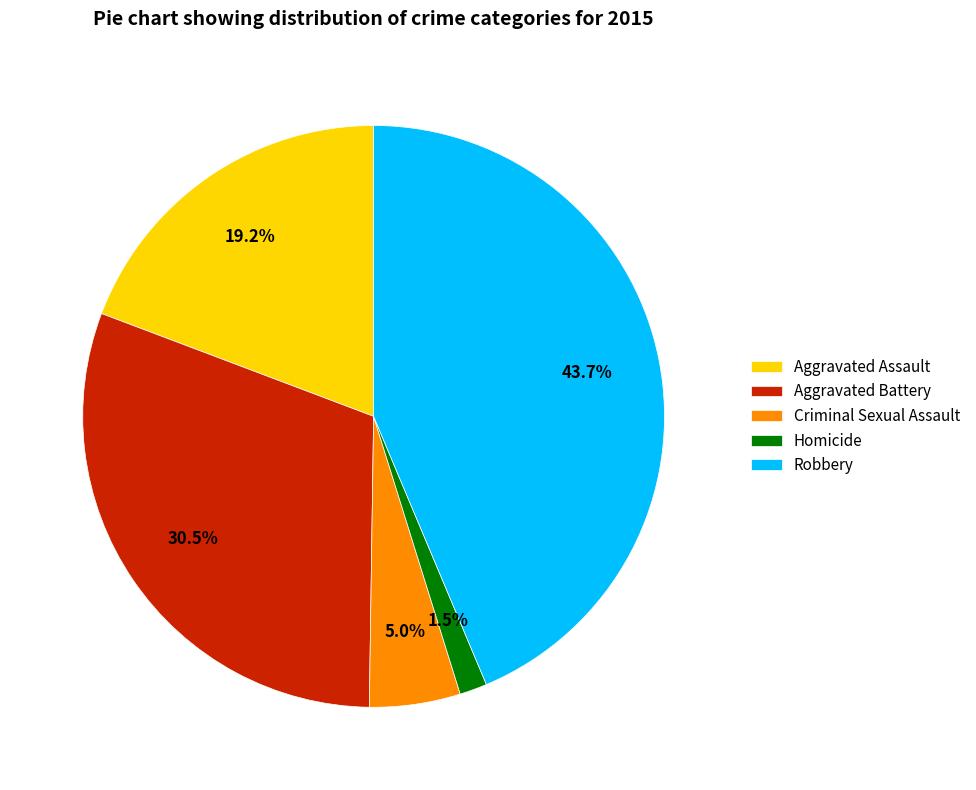

Combined, what portion of the pie is Criminal Sexual Assault and Robbery?

48.7%